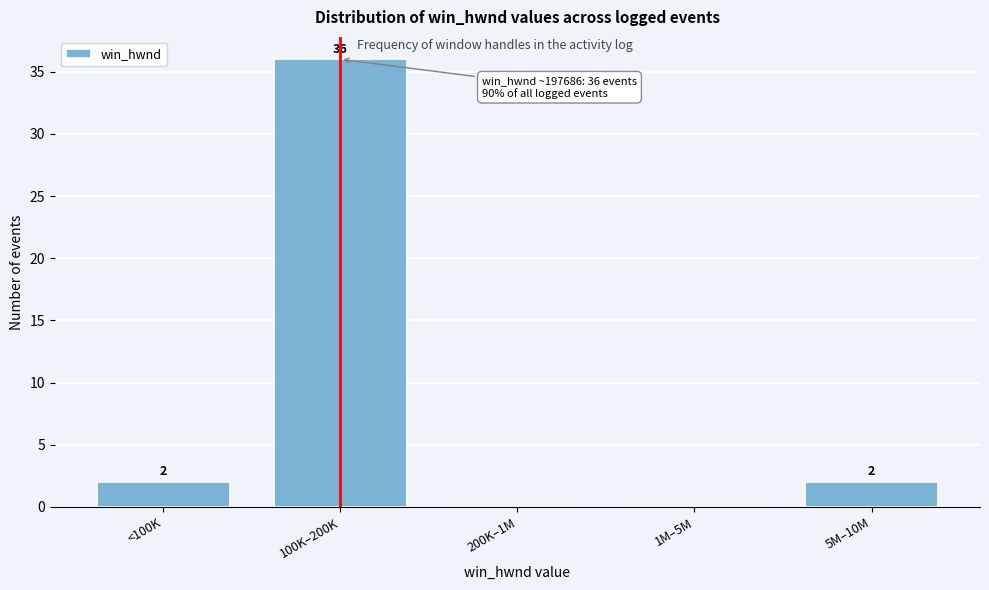

Reading left to right, transcribe all the data shown in this chart.

<100K=2	100K–200K=36	200K–1M=0	1M–5M=0	5M–10M=2